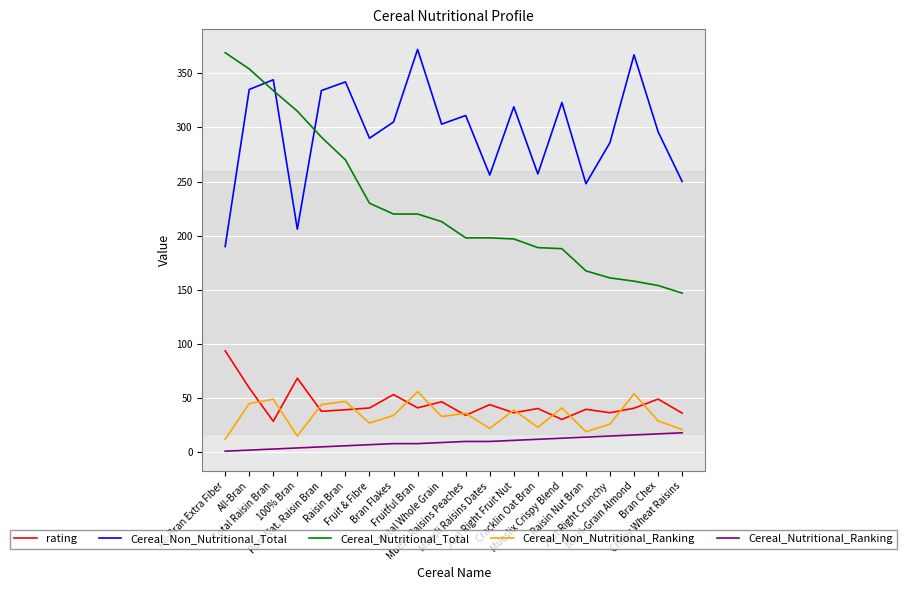

What is the highest value of the Cereal_Nutritional_Ranking series?

18.0